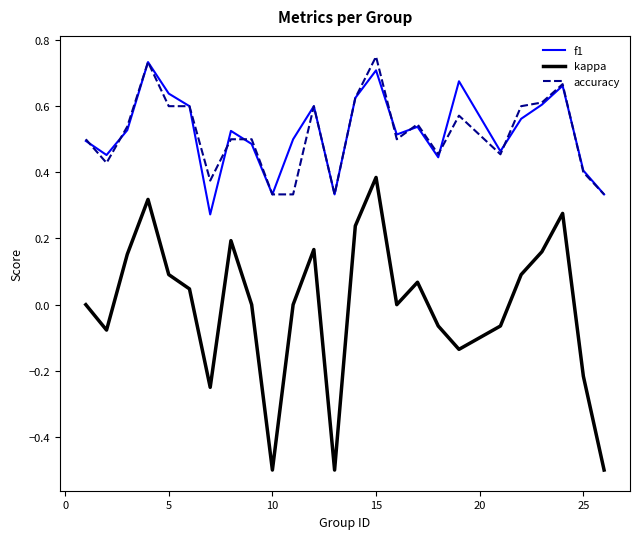

What is the smallest value displayed?

-0.5